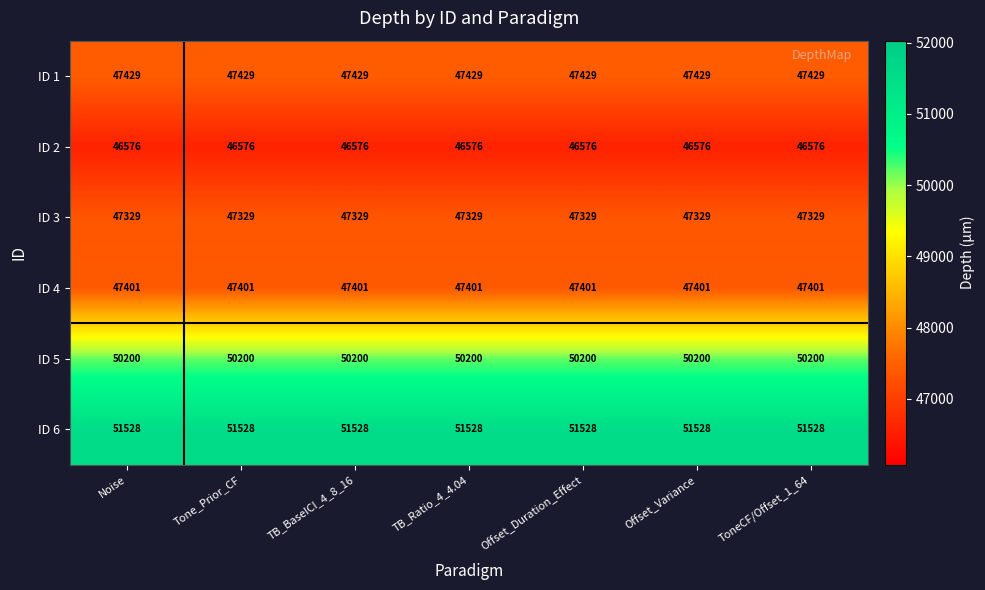

At TB_Ratio_4_4.04, list the series in order from smallest to largest.

ID 2, ID 3, ID 4, ID 1, ID 5, ID 6